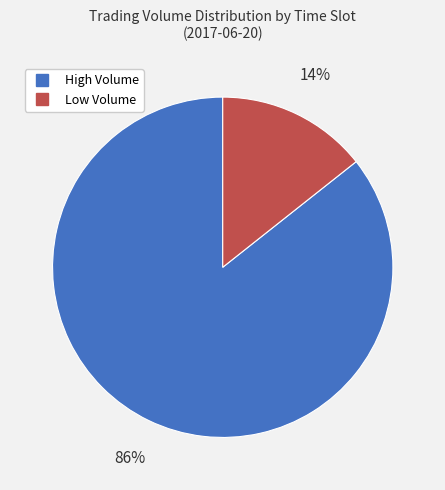

To the nearest percent, what is the average slice percentage?

50%